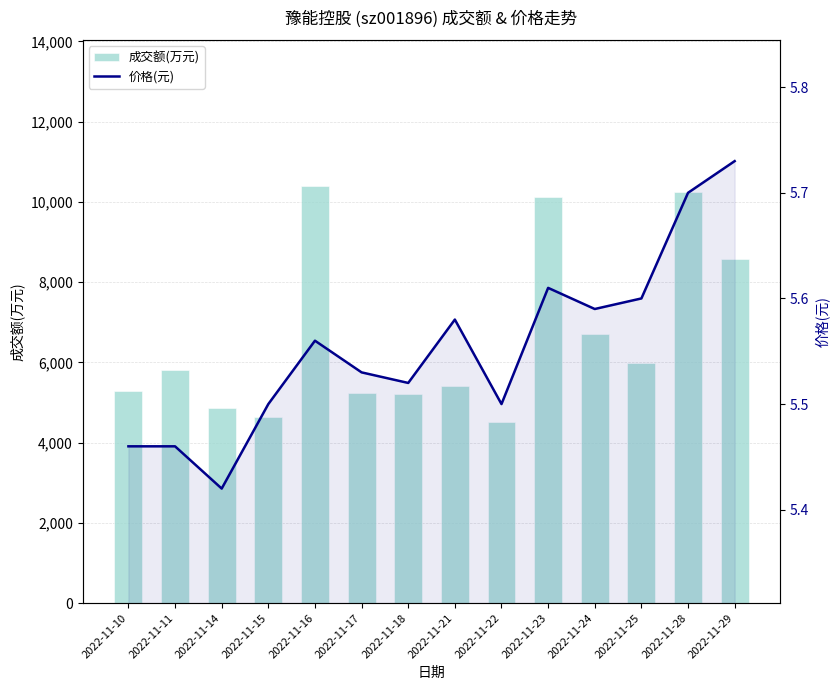

The value of 成交额(万元) at 2022-11-29 is 8583.0. True or false?

True